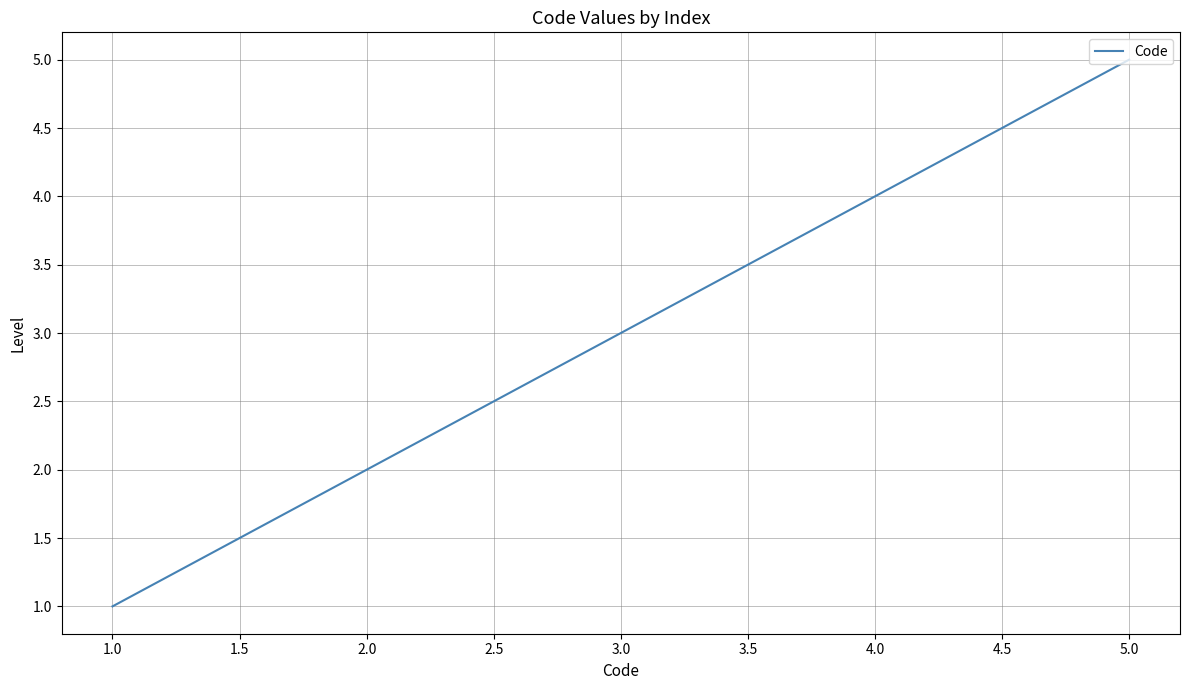

Reading left to right, extract all data points from this chart.

1	2	3	4	5